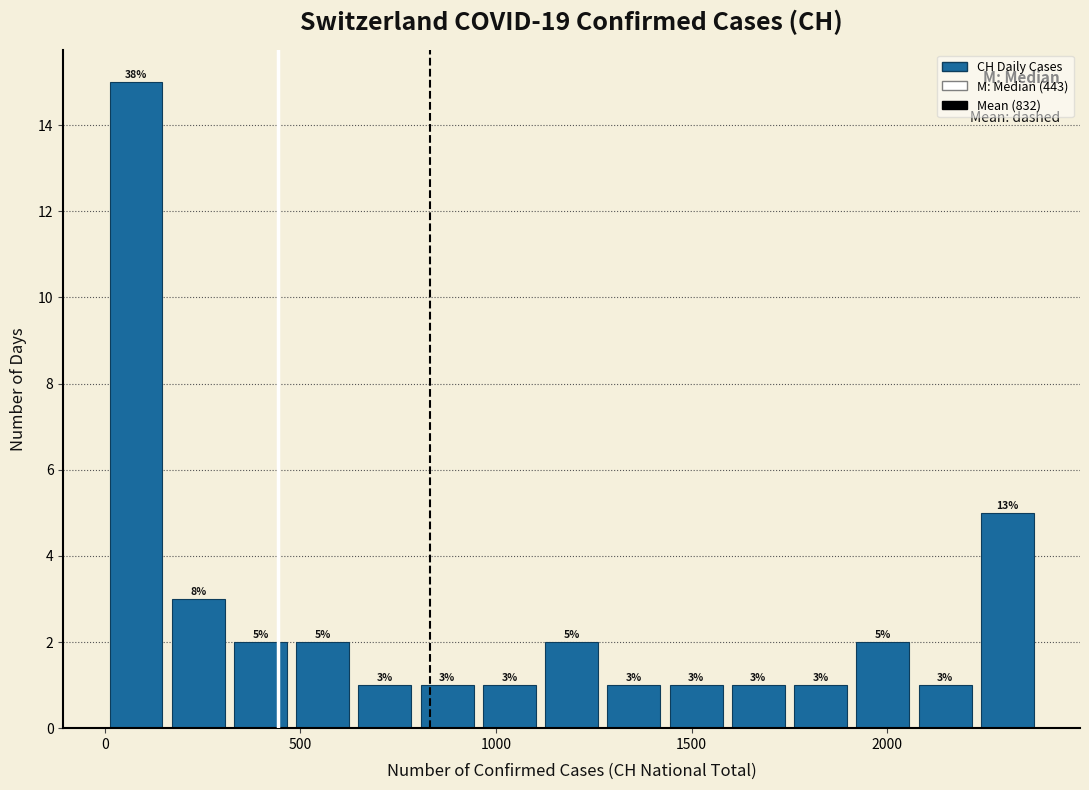

Around what value on the x-axis is the tallest bar? Give the approximate position of its centre, as read against the axis.

100